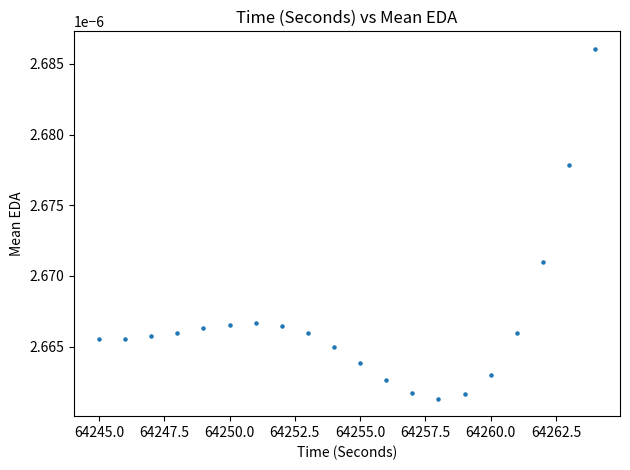

What is the range of X values (max minus min)?

19.0